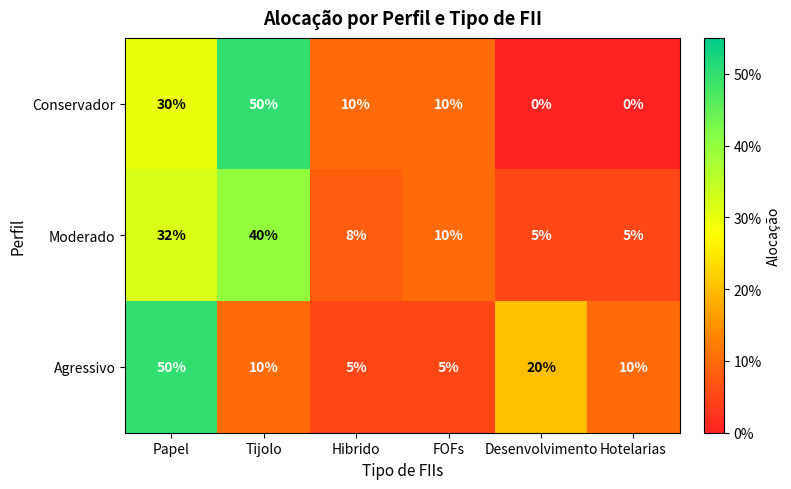

What is the difference between the maximum and minimum values in the Conservador series?

50